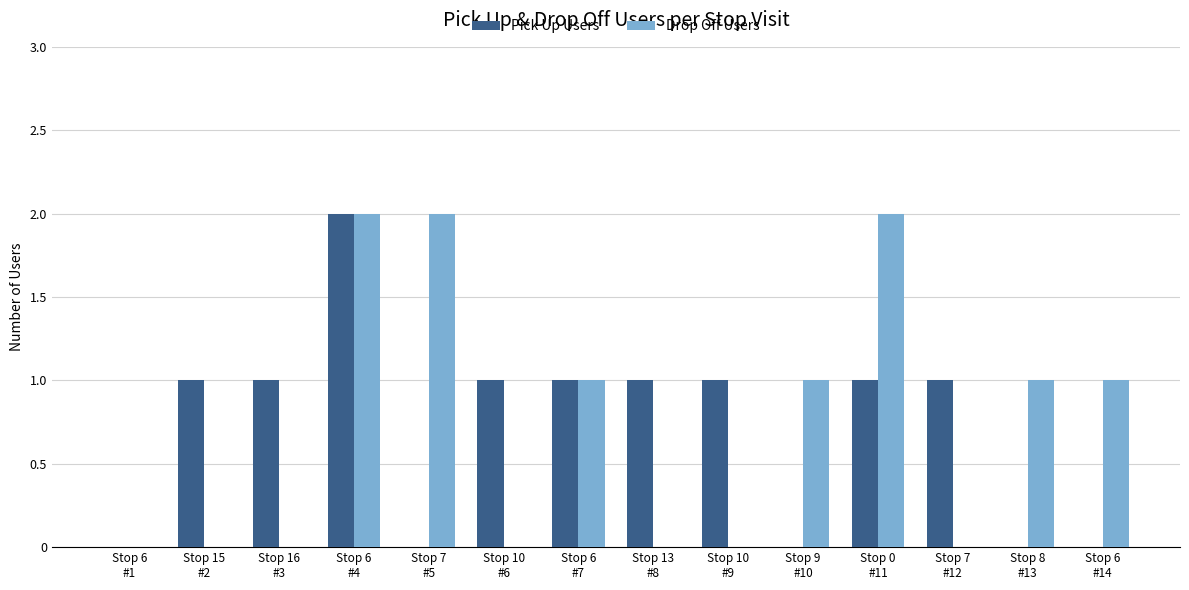

What is the sum of all Drop Off Users values?

10